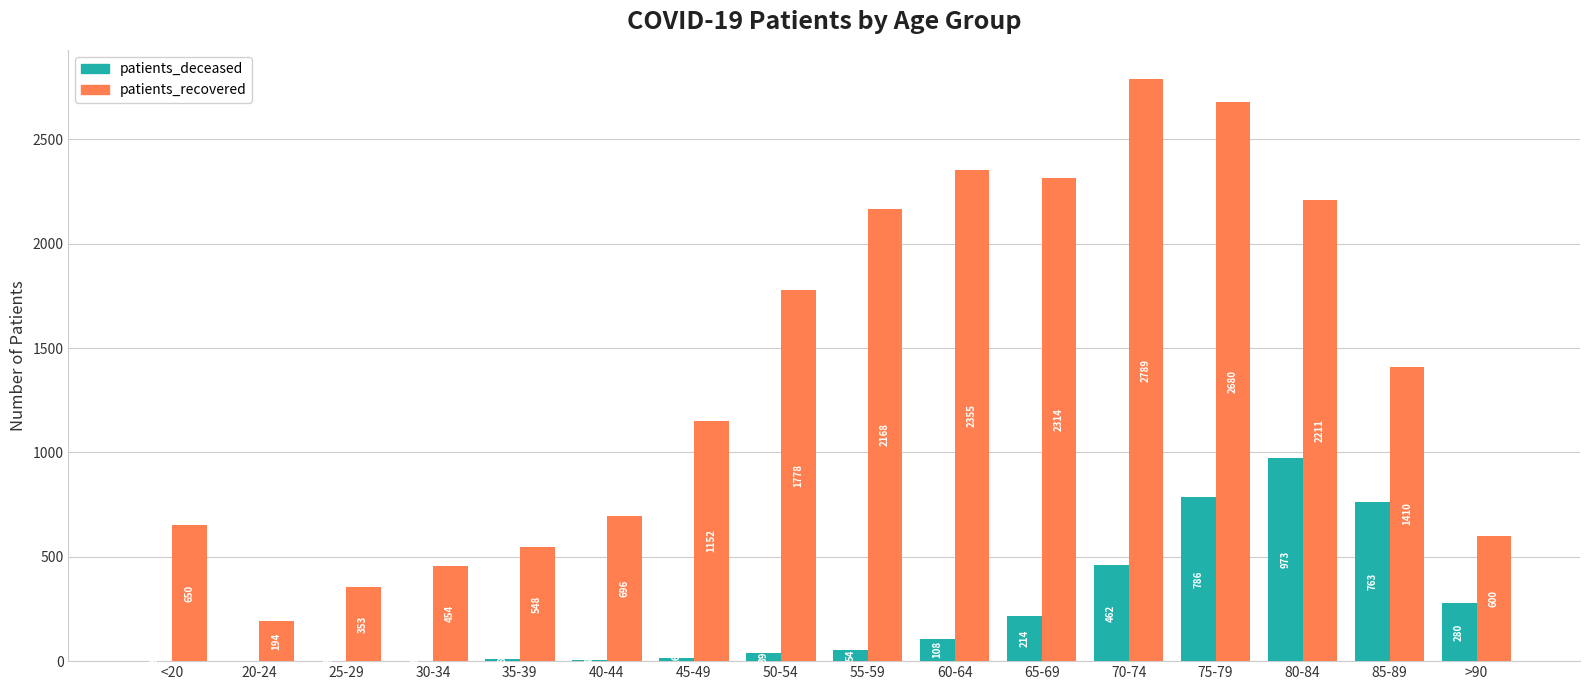

Is the value of patients_recovered at 20-24 greater than the value of patients_deceased at 45-49?

Yes